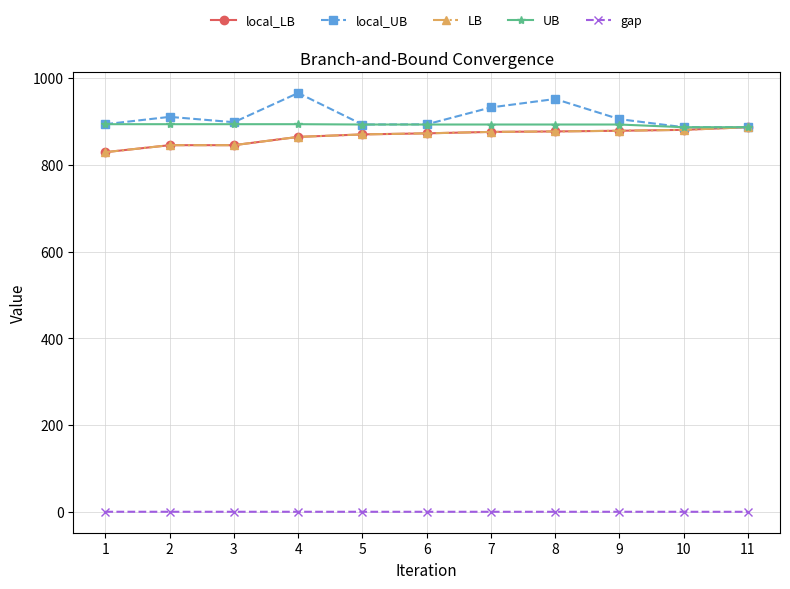

At which label does local_LB reach its minimum?

1